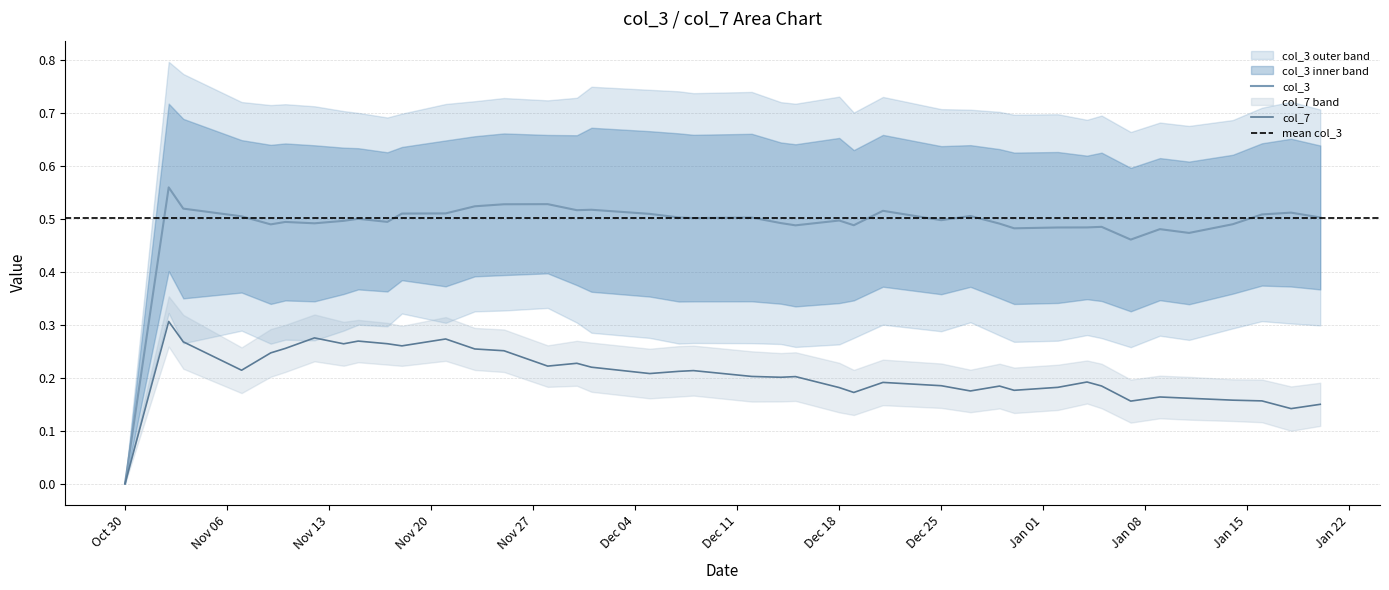

Which series has the largest range (max minus min)?

col_3